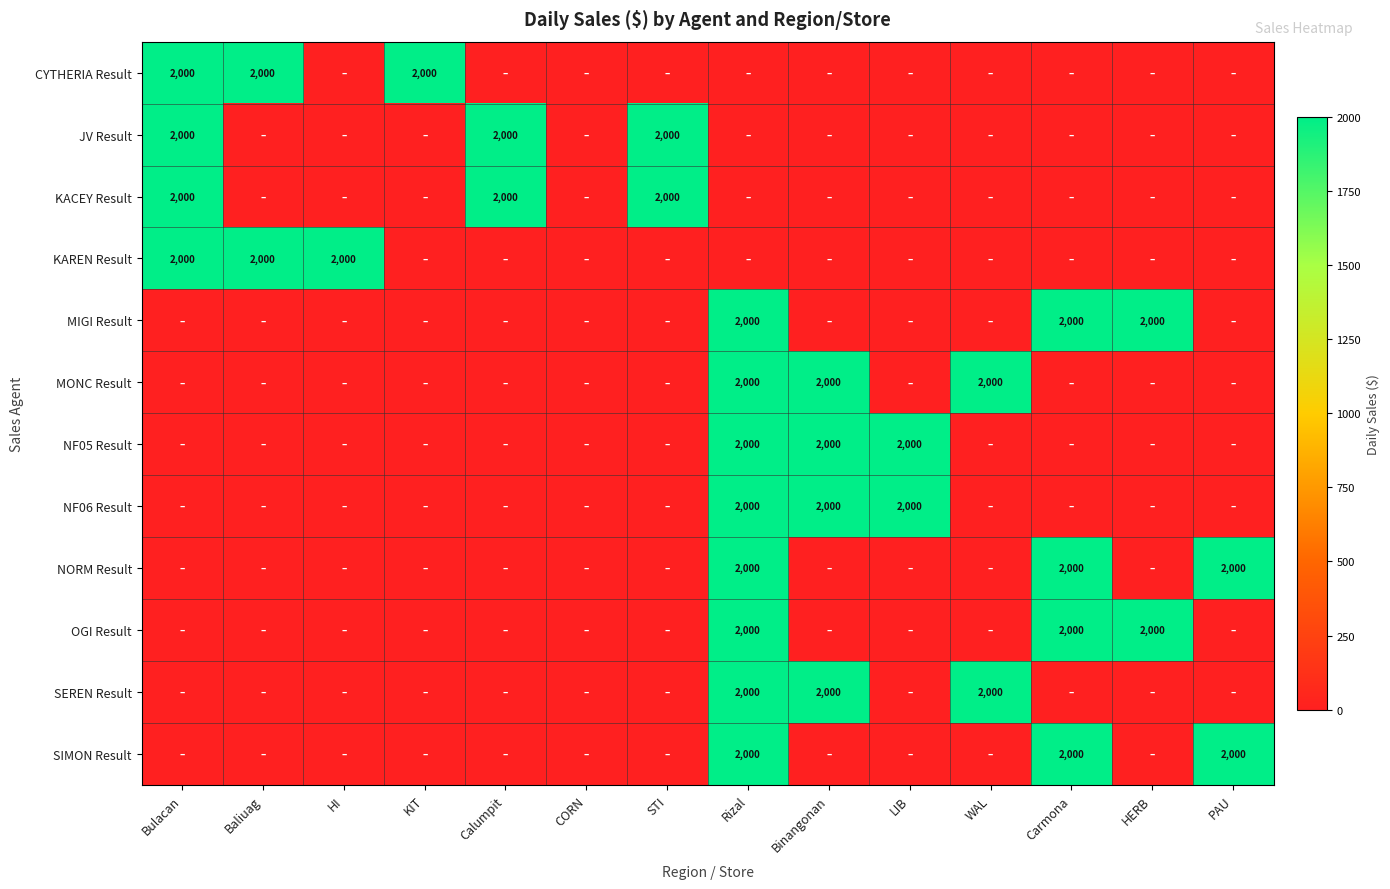

What is the maximum value shown in the chart?

2000